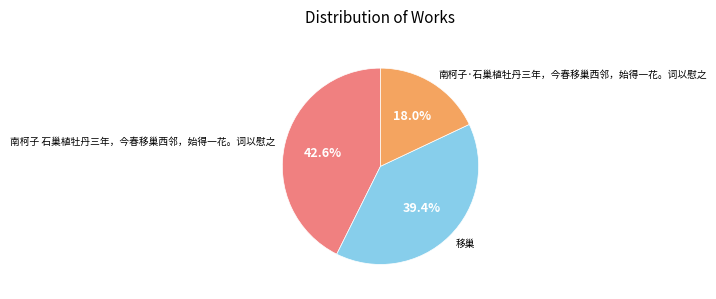

Does 南柯子 石巢植牡丹三年，今春移巢西邻，始得一花。词以慰之 account for over 50% of the chart?

No